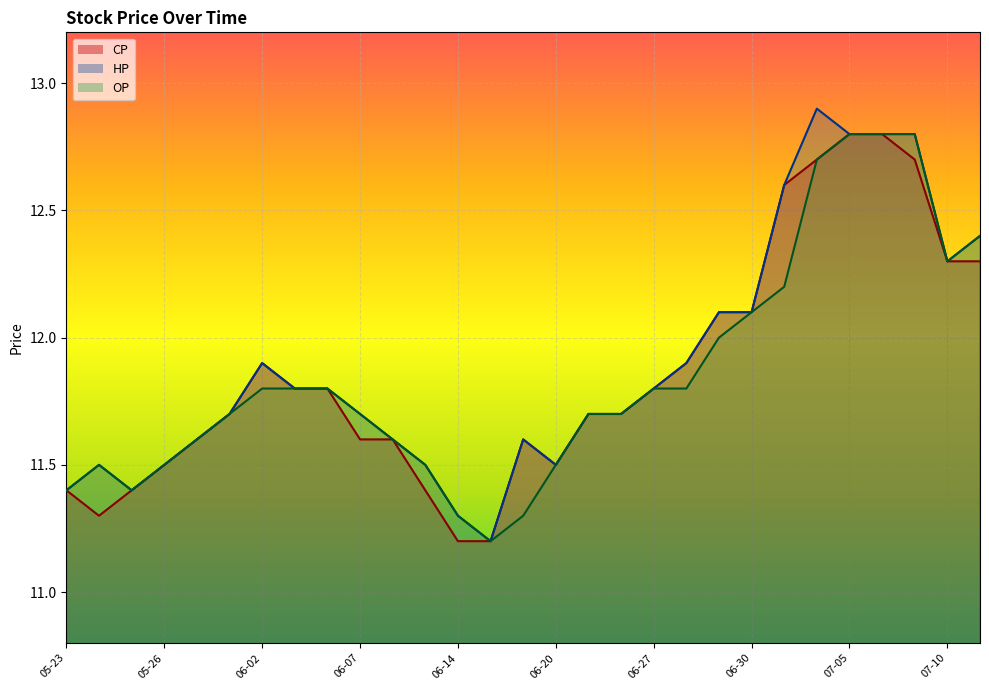

The value of HP_line at 26 is 4.1. True or false?

False